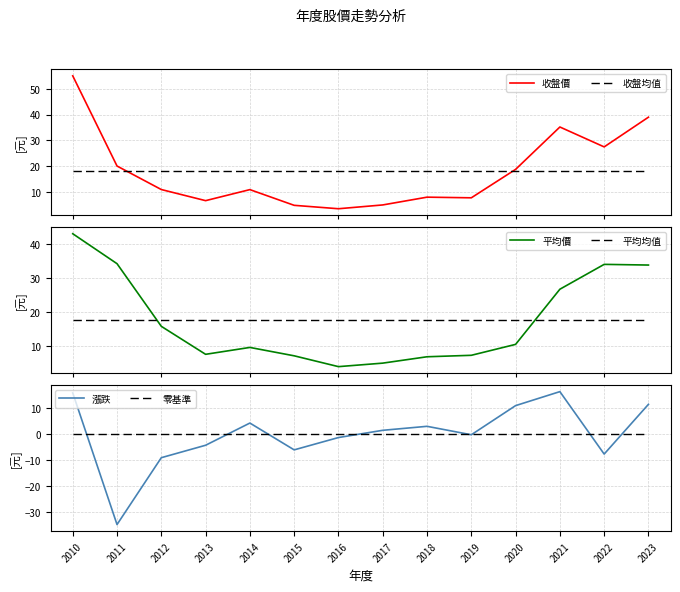

Which series has the largest total across all categories?

收盤價